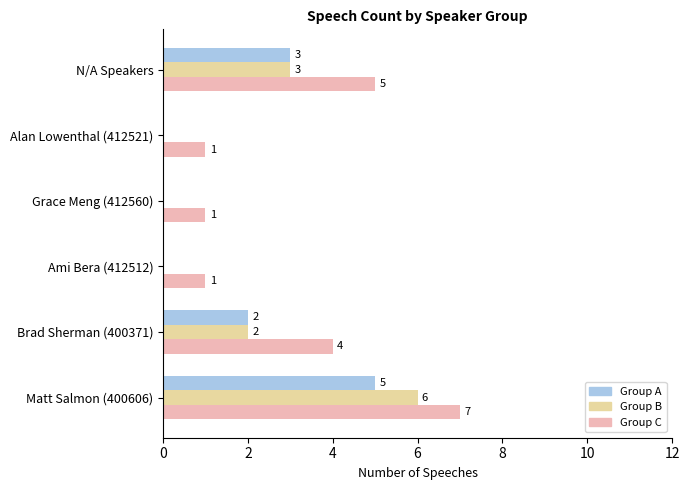

What are all the series names shown in the legend?

Group A, Group B, Group C